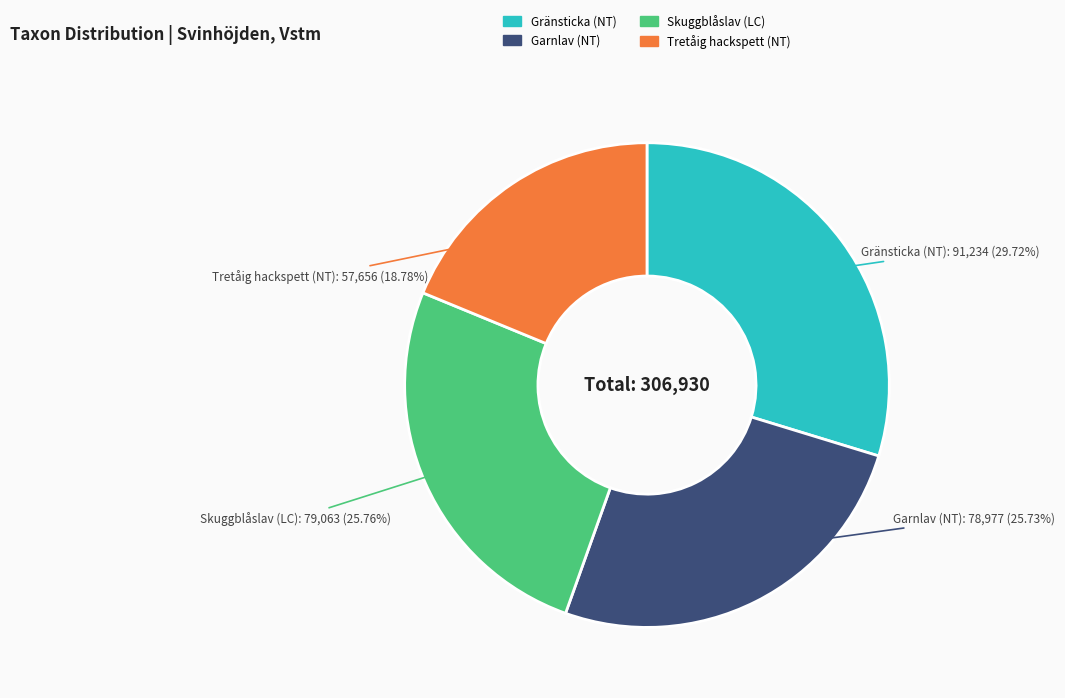

To the nearest percent, what is the combined percentage of Skuggblåslav (LC) and Garnlav (NT)?

51%